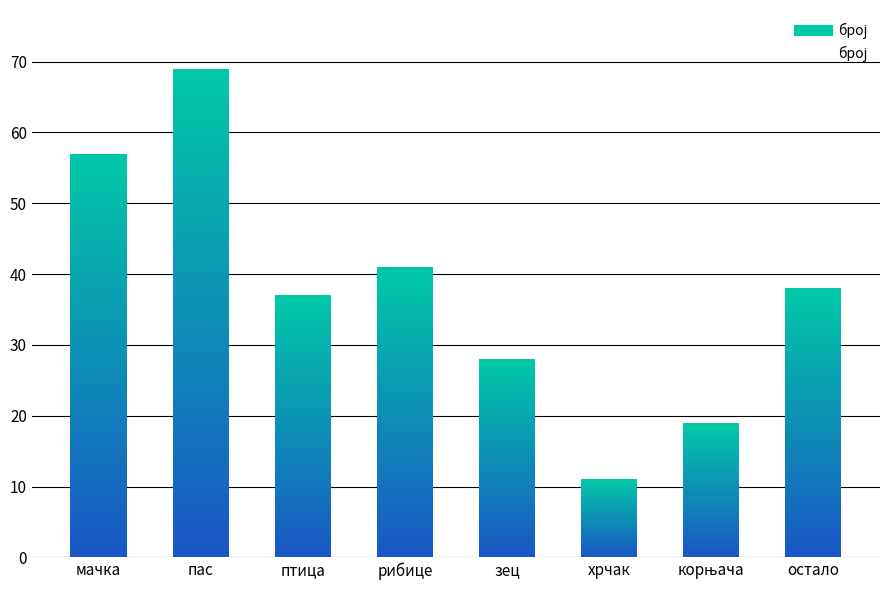

What is the value of the 3rd bar from the left?

37